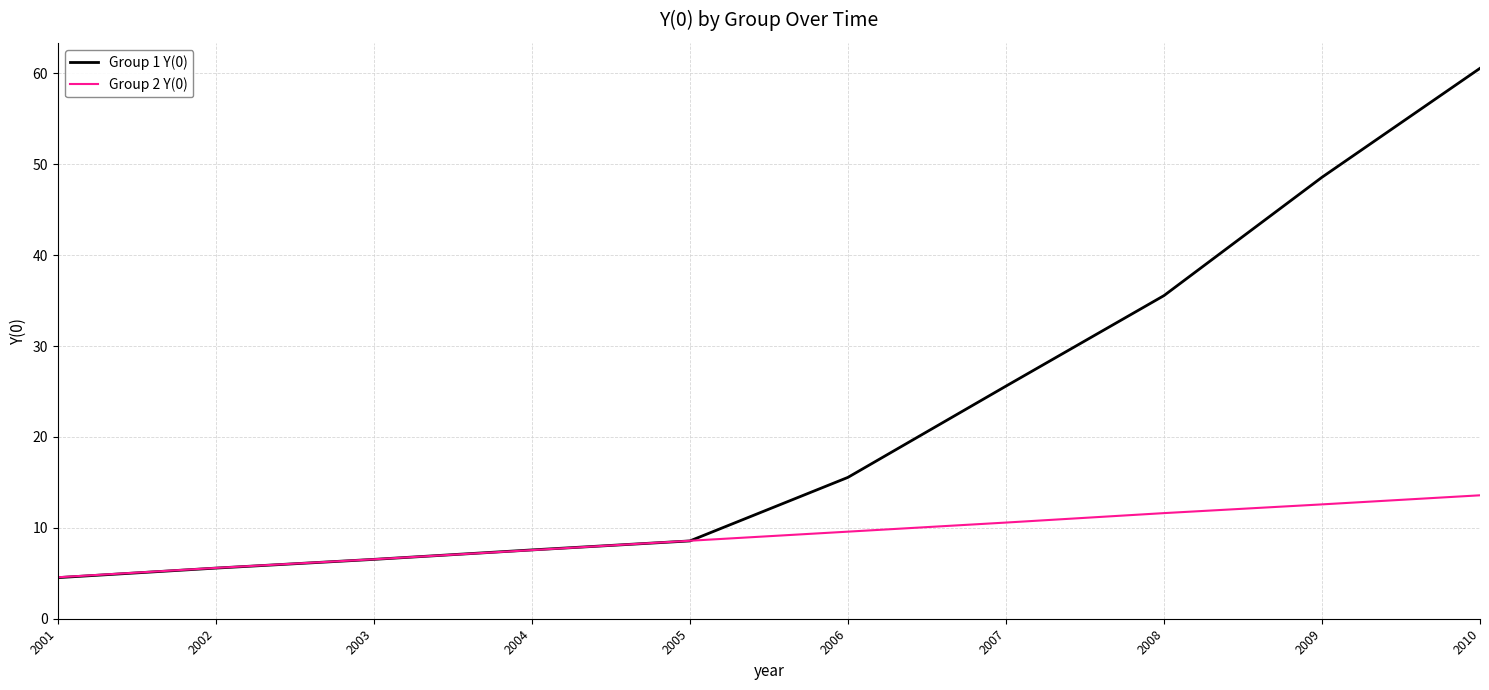

True or false: Group 1 Y(0) has a value of 17.2 at 2008.

False